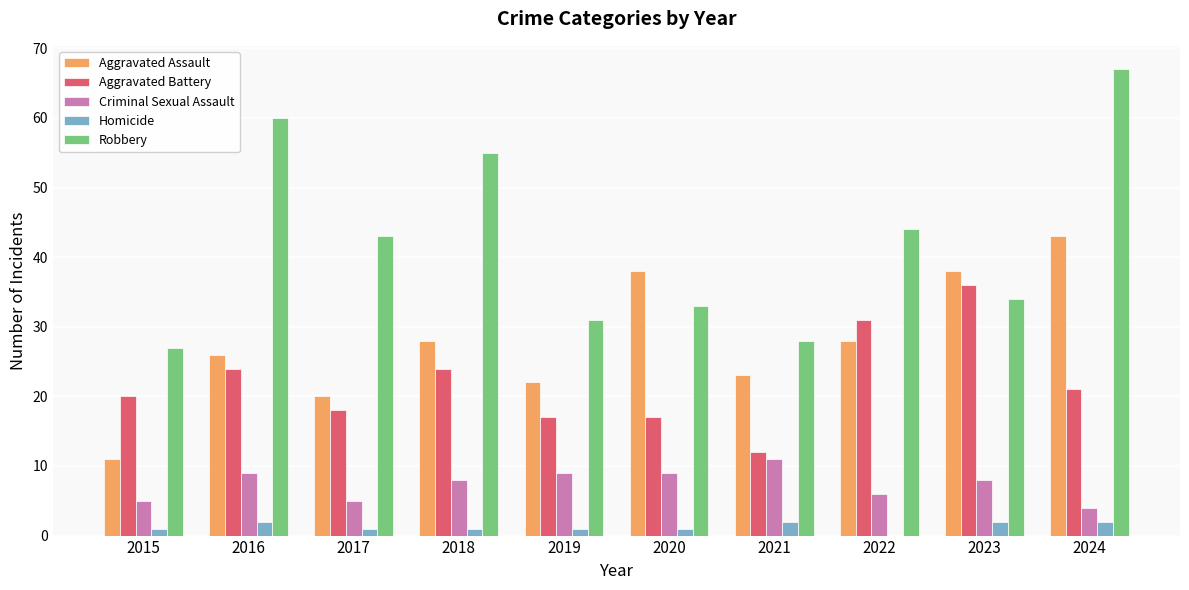

Which series has the largest total across all categories?

Robbery